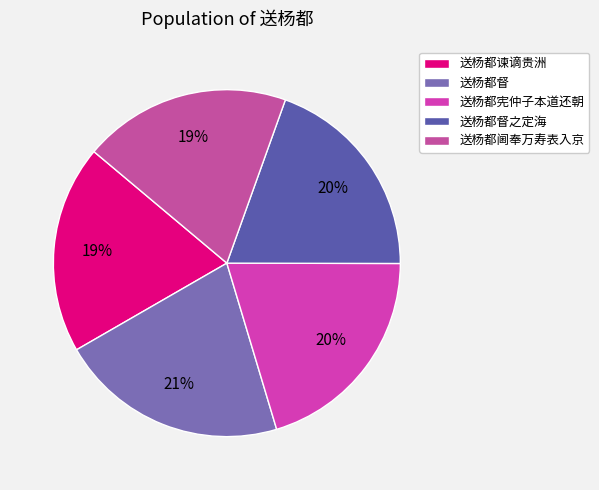

Does 送杨都督 represent more than half of the total?

No